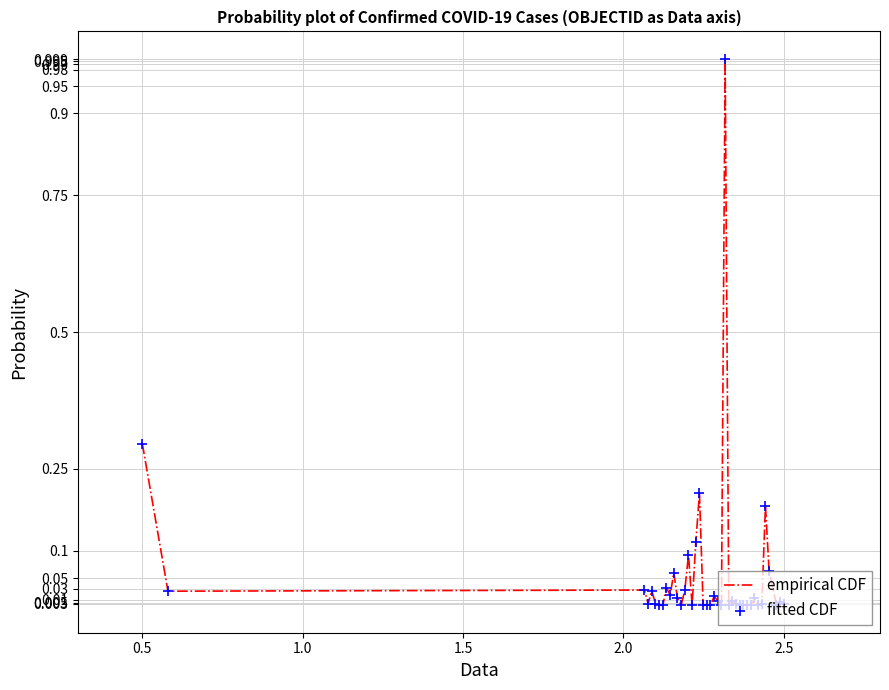

What is the difference between the maximum and minimum values?

1.0